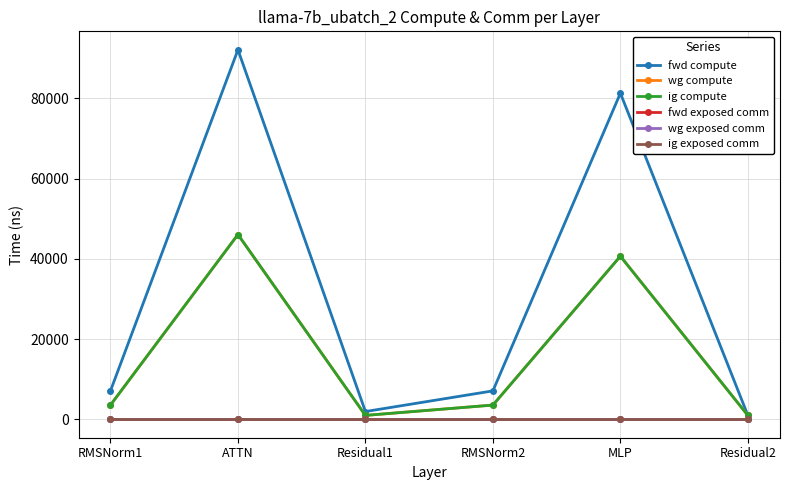

What is the label of the 6th point from the right?

RMSNorm1